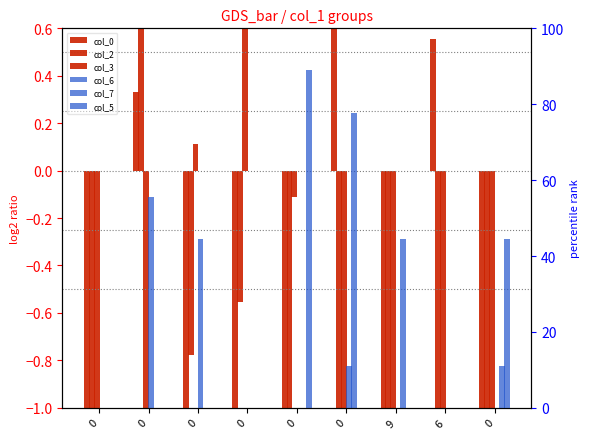

Which series has the widest spread of values?

col_5